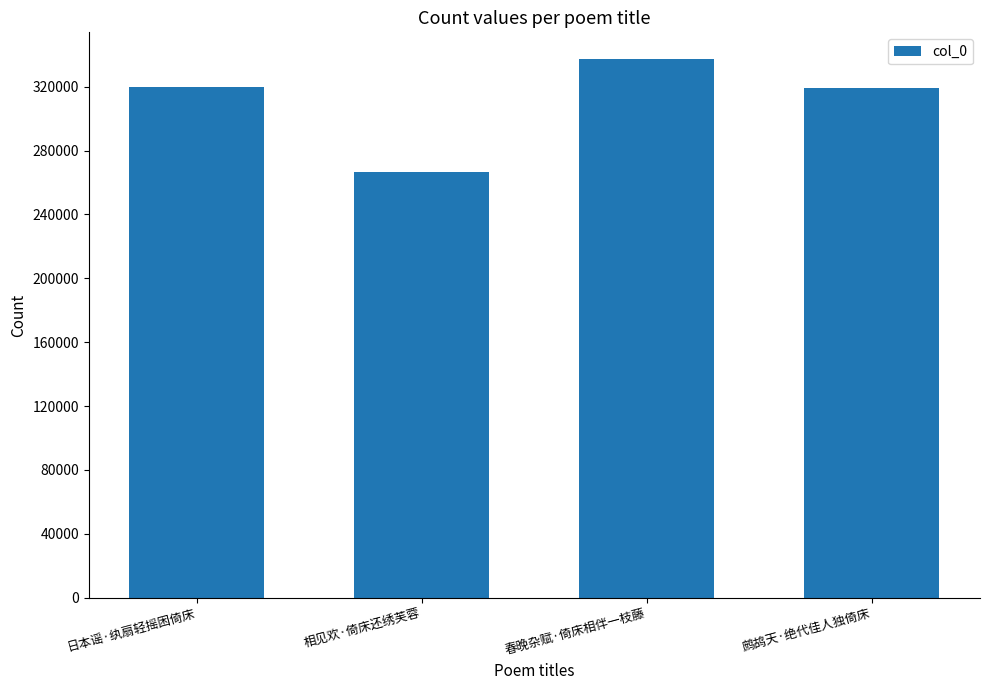

How many data points does each series have?

4